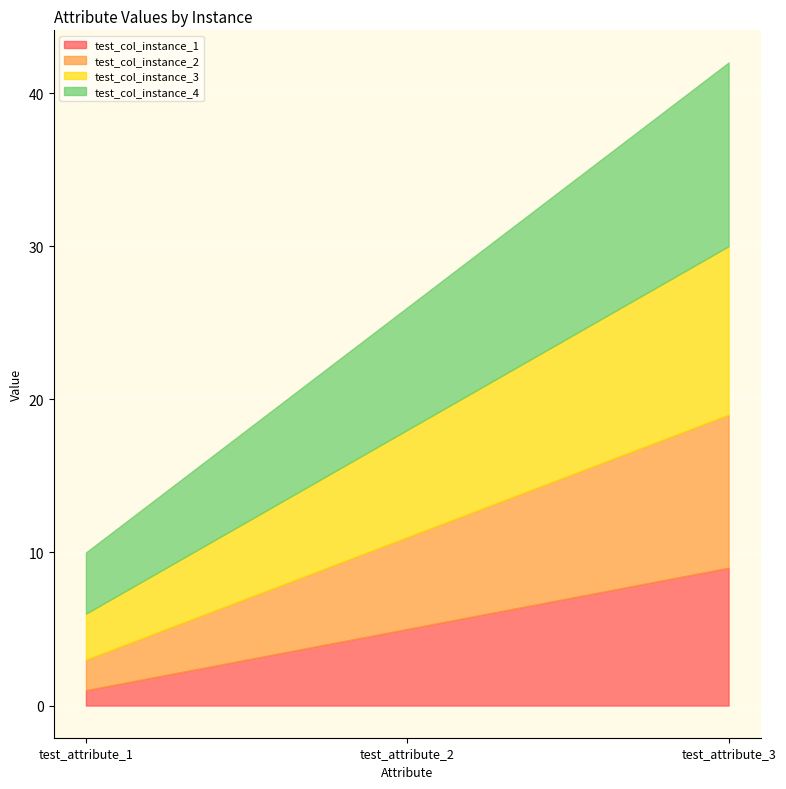

What is the difference between the highest and lowest values at test_attribute_3?

3